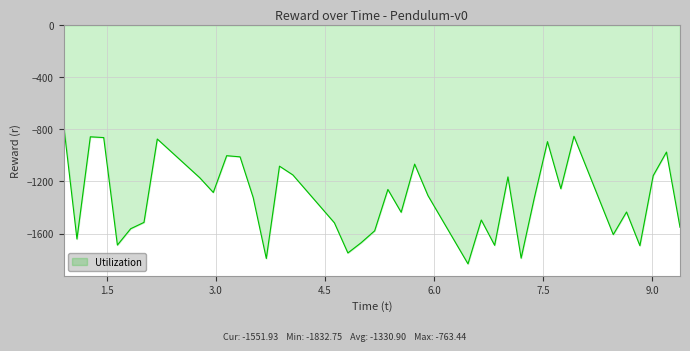

What is the smallest value displayed?

-1832.8